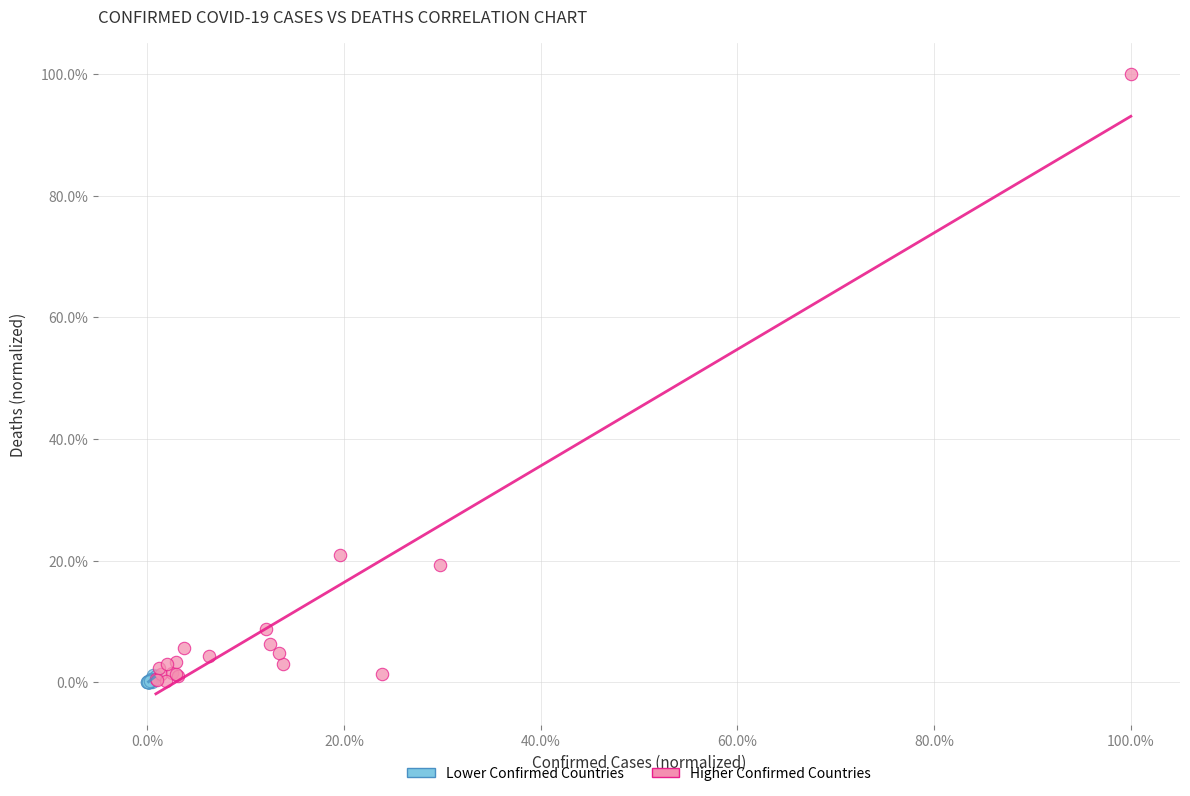

Which series has the widest spread of Y values?

Higher Confirmed Countries